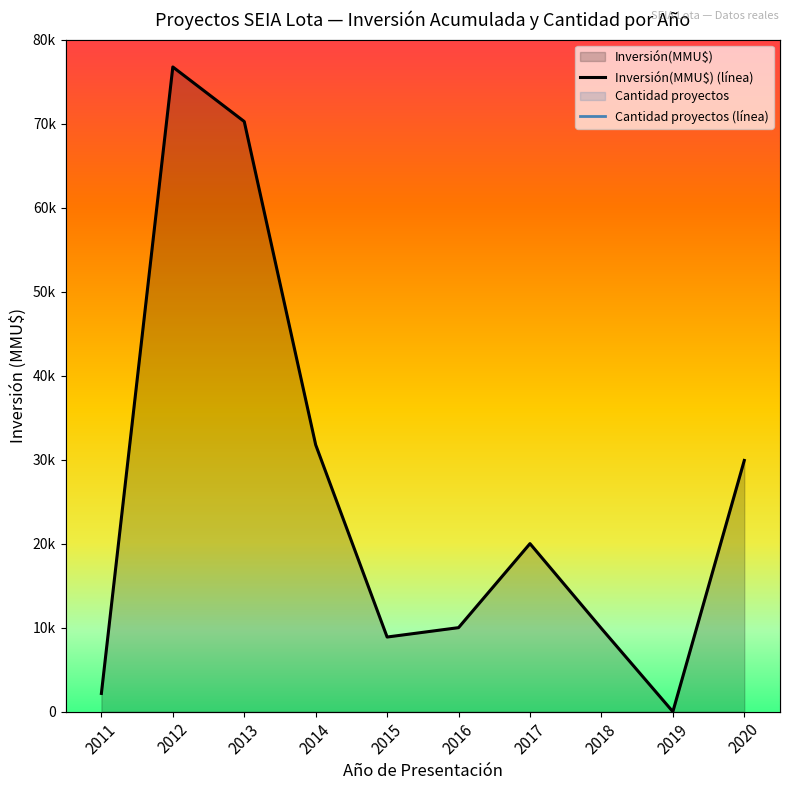

Which series has the largest total across all categories?

Inversión(MMU$) (línea)